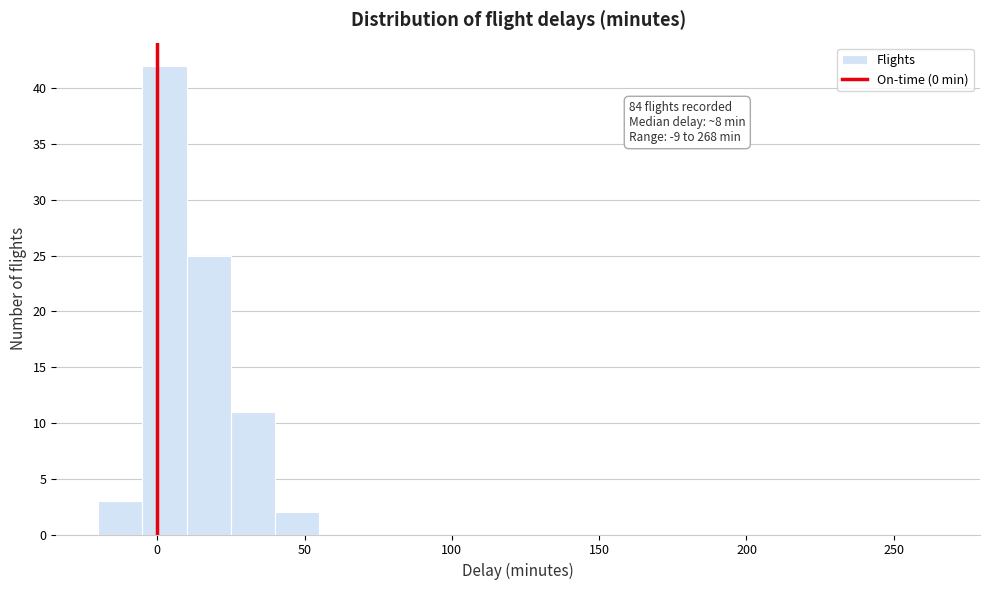

Read against the x-axis, roughly where is the centre of the tallest bar?

5